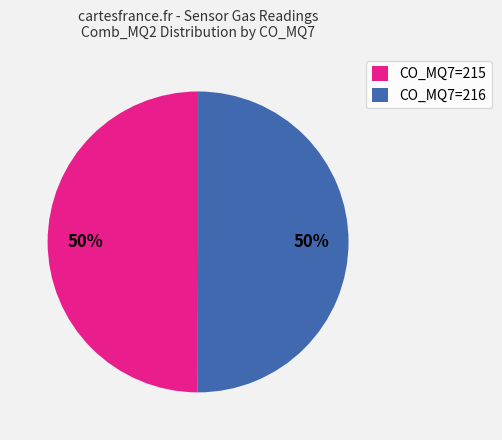

True or false: CO_MQ7=215 accounts for 58% of the total.

False